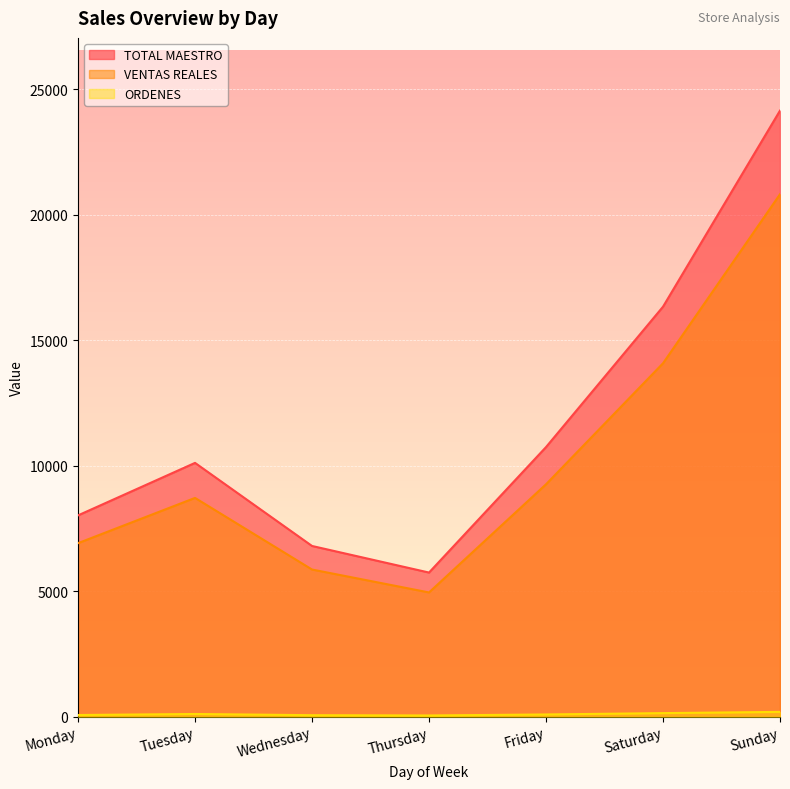

True or false: VENTAS REALES and TOTAL MAESTRO intersect in this chart.

False